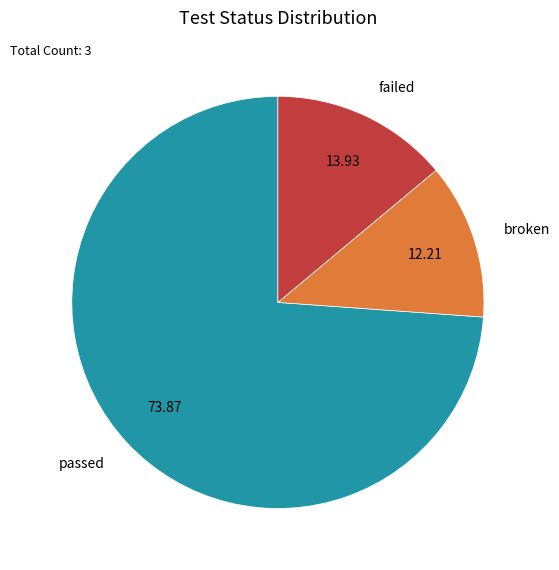

Is there a majority slice in this chart?

Yes